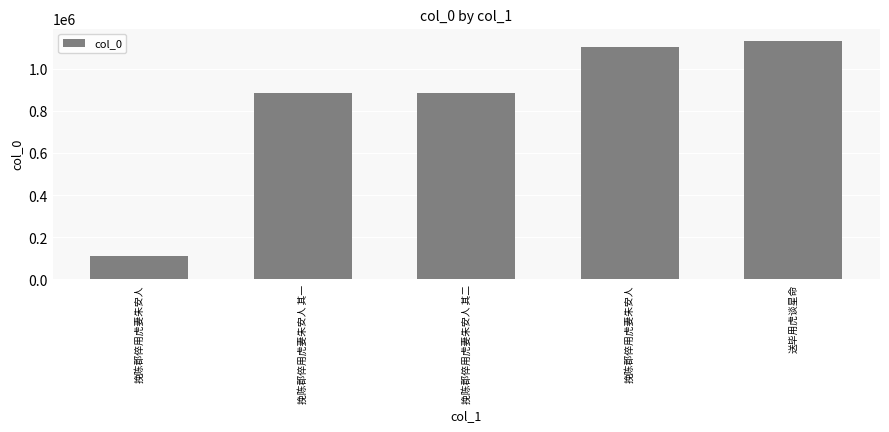

Reading left to right, transcribe all the data shown in this chart.

110624	887098	887097	1104528	1135286